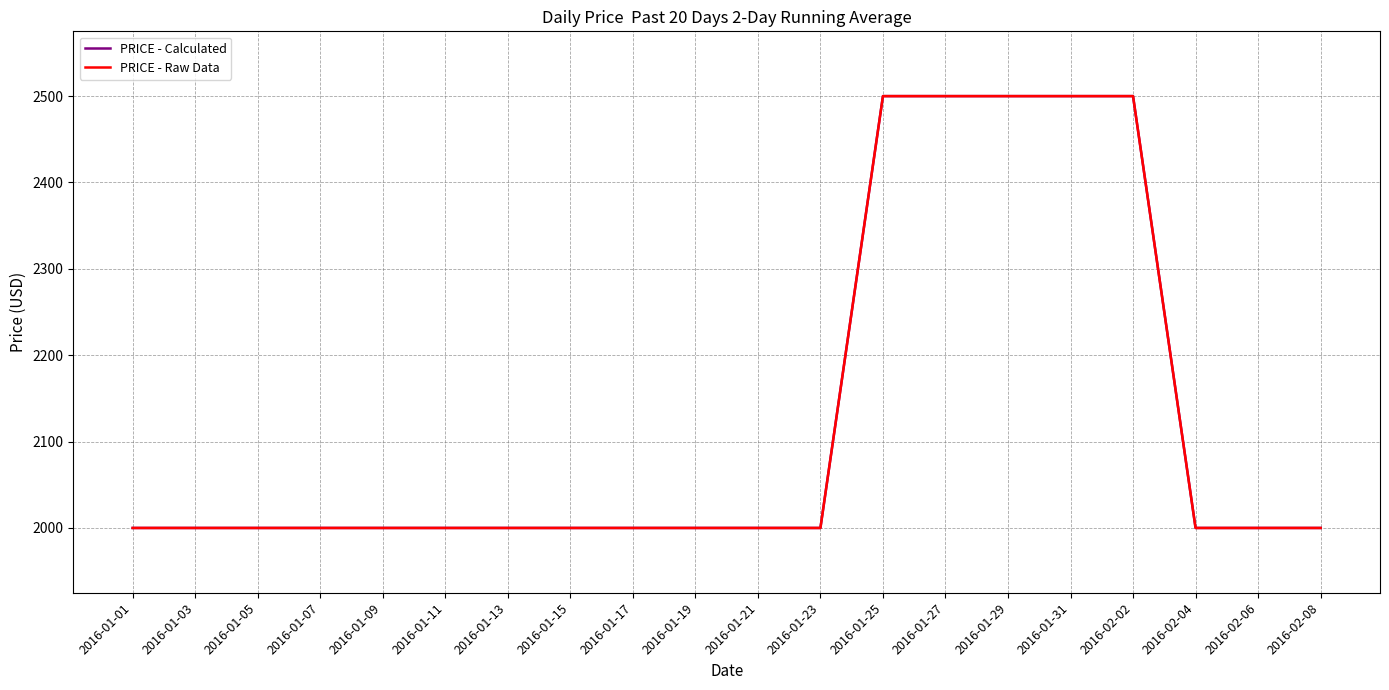

How many lines are shown in the chart?

2